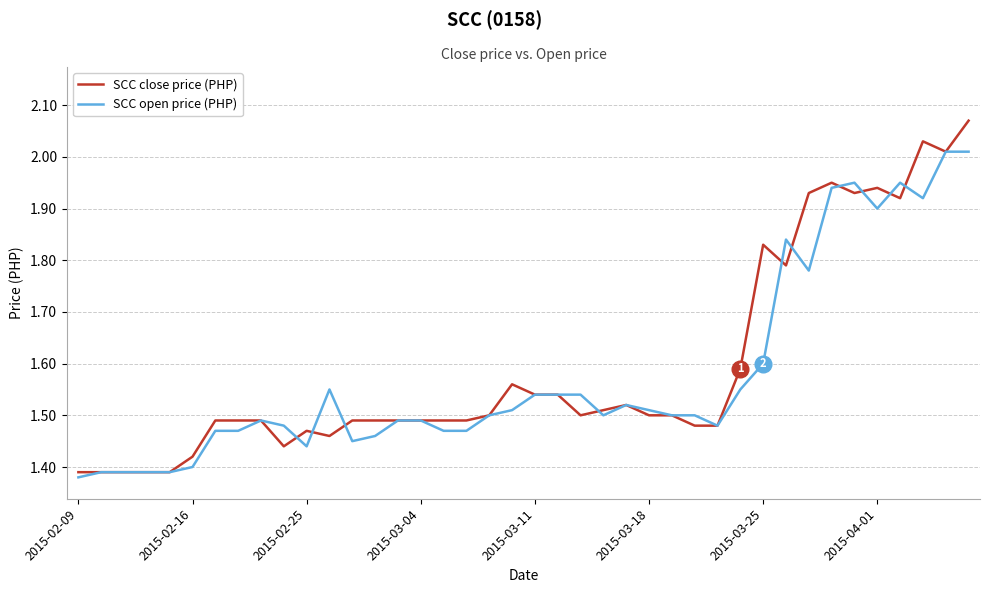

List the series in order of their peak value, lowest first.

SCC open price (PHP), SCC close price (PHP)